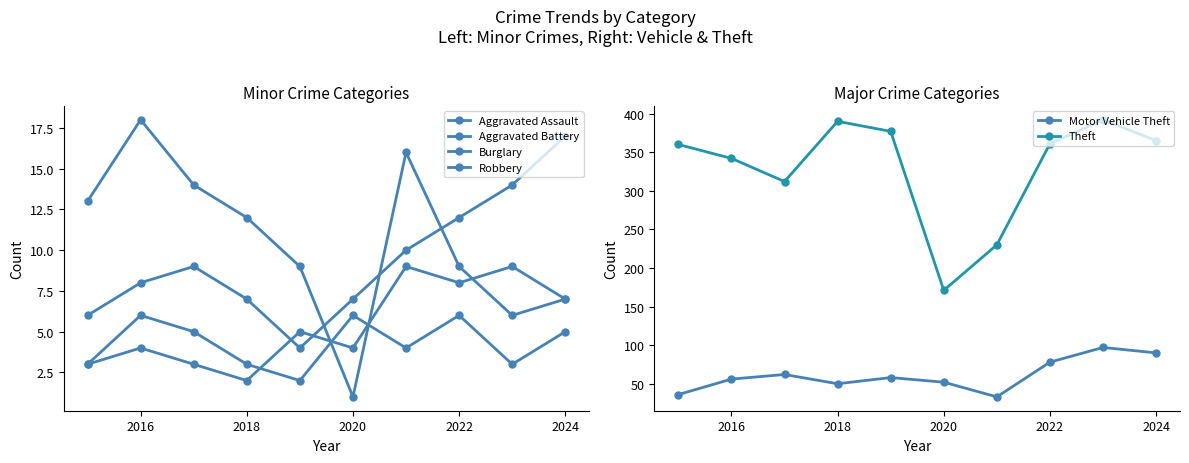

What is the value of the Robbery point at the 2nd from the left?

6